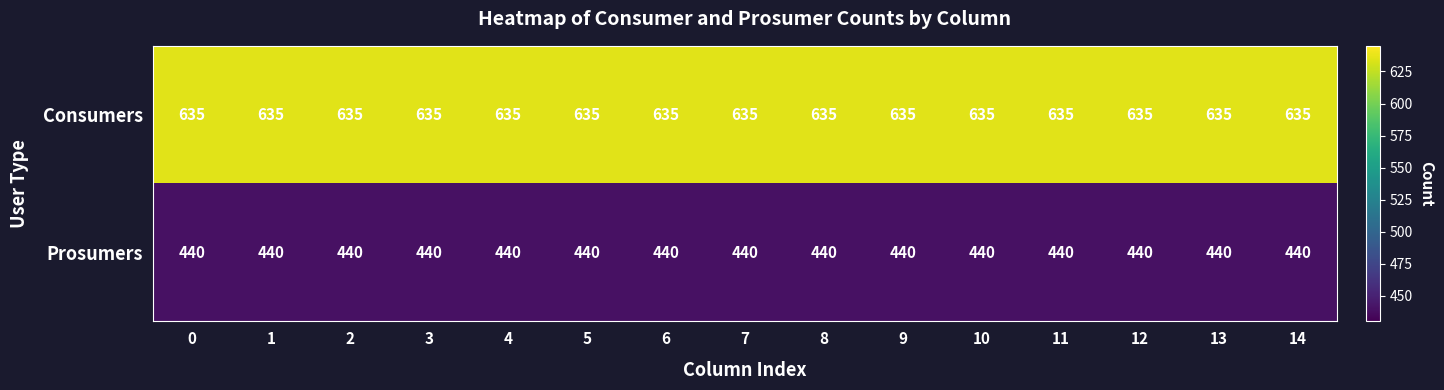

Rank the series by their average value, from highest to lowest.

Consumers, Prosumers